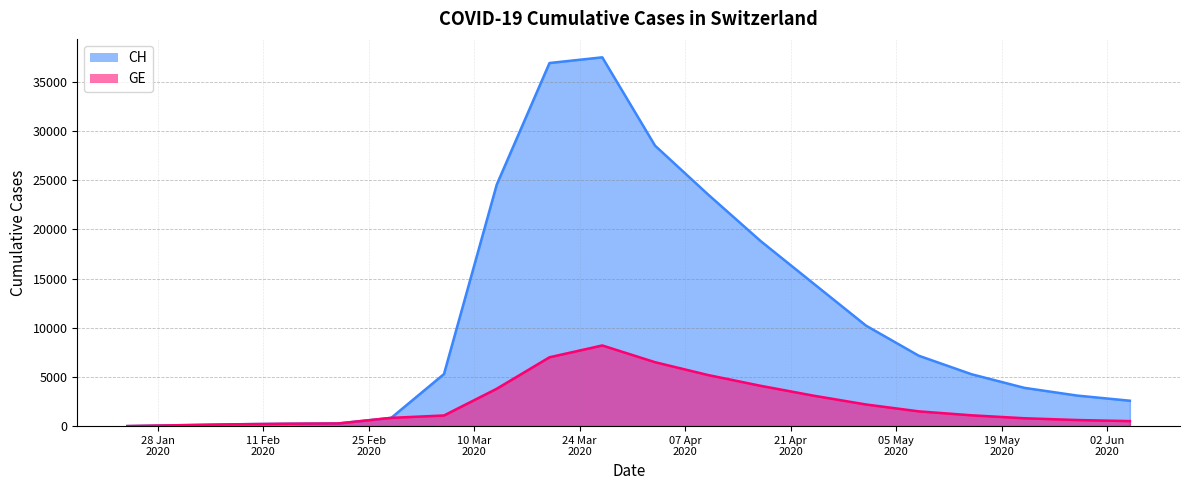

True or false: GE and CH intersect in this chart.

False